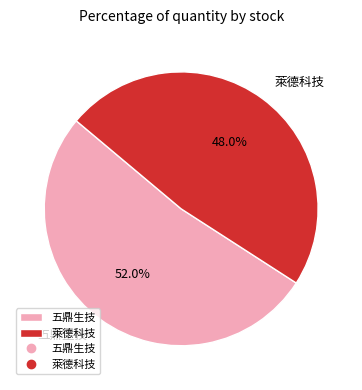

What is the total percentage of 五鼎生技 and 萊德科技?

100.0%